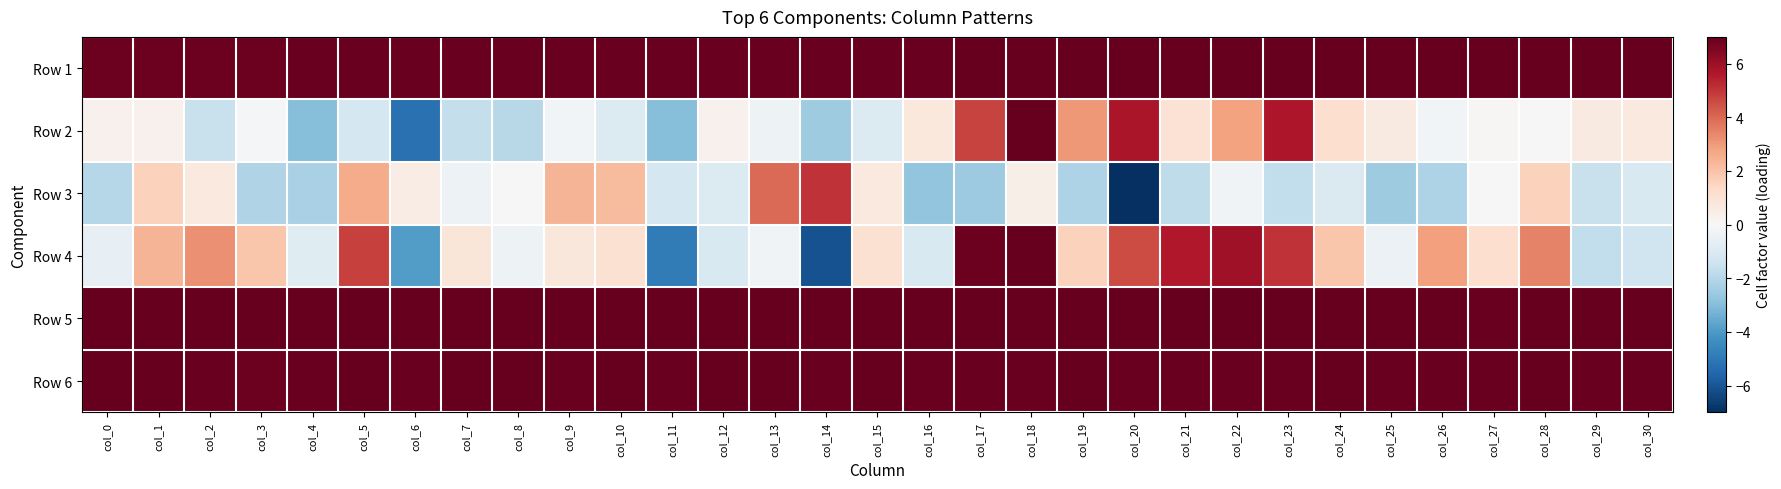

What is the minimum value shown in the chart?

-7.0